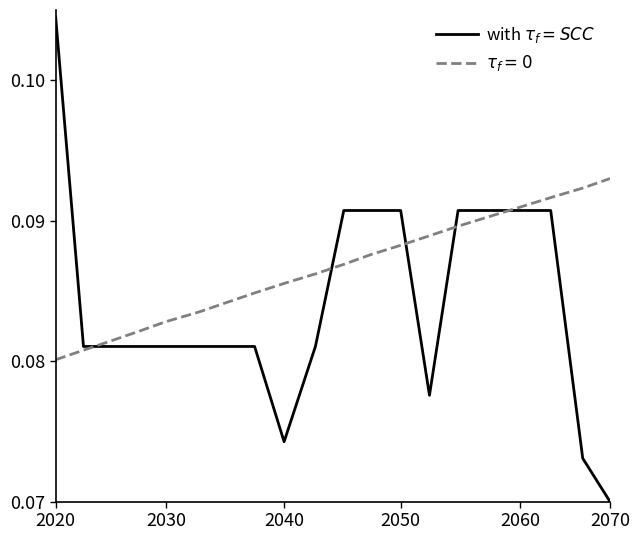

How many lines are shown in the chart?

2